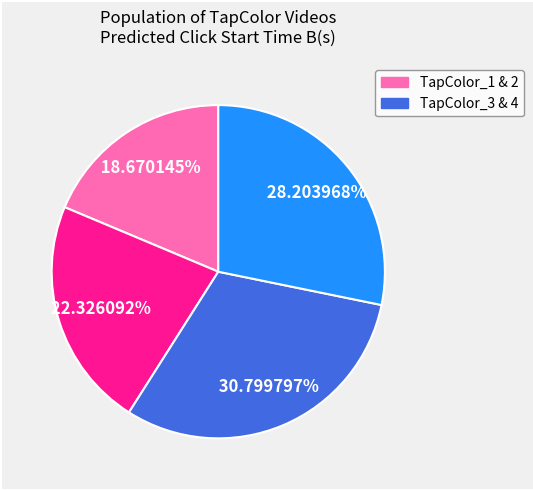

Does any single category account for the majority?

No